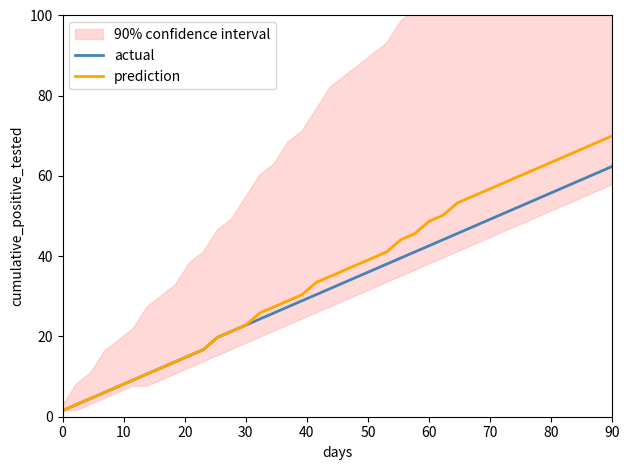

True or false: prediction and actual cross at least once.

False